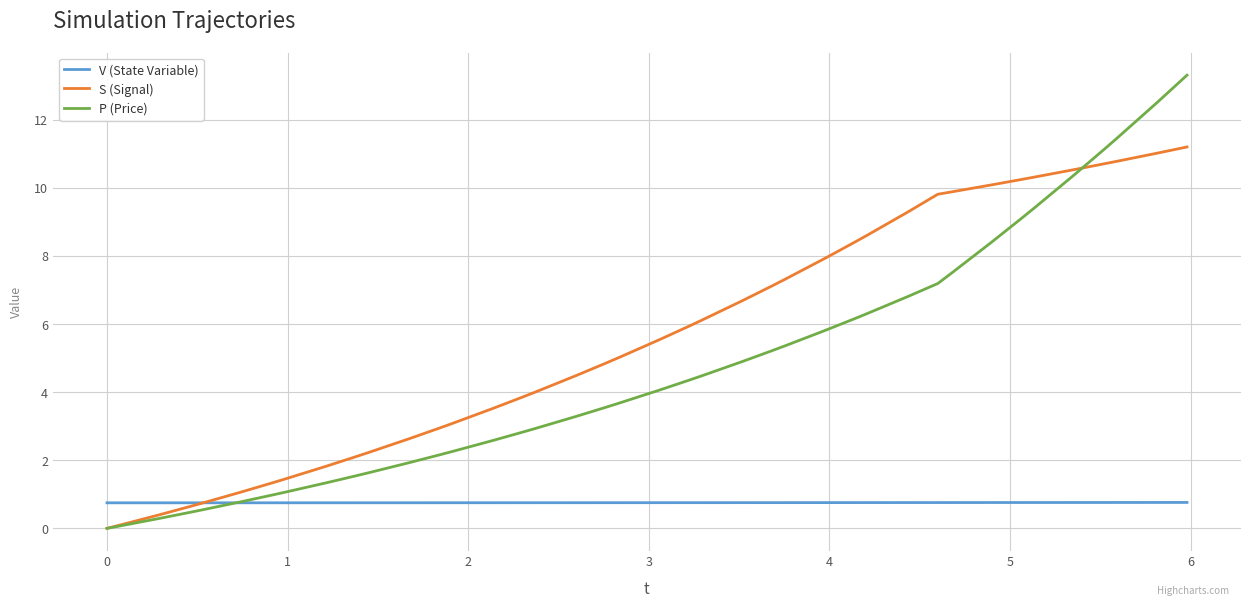

Which series has the largest range (max minus min)?

P (Price)